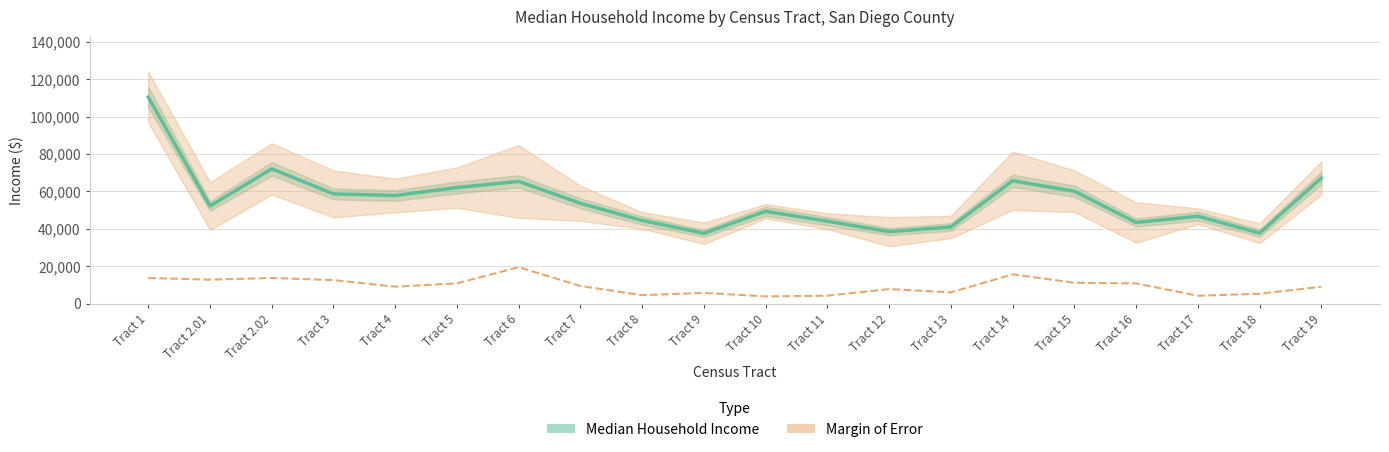

Reading left to right, transcribe all the data shown in this chart.

Median Household Income: Tract 1=110500	Tract 2.01=52217	Tract 2.02=72115	Tract 3=58688	Tract 4=57846	Tract 5=62083	Tract 6=65385	Tract 7=53642	Tract 8=44468	Tract 9=37620	Tract 10=49381	Tract 11=44075	Tract 12=38472	Tract 13=41006	Tract 14=65709	Tract 15=60133	Tract 16=43409	Tract 17=46752	Tract 18=37690	Tract 19=67212
Margin of Error: Tract 1=13691	Tract 2.01=12803	Tract 2.02=13707	Tract 3=12575	Tract 4=9034	Tract 5=10827	Tract 6=19485	Tract 7=9404	Tract 8=4512	Tract 9=5726	Tract 10=3845	Tract 11=4221	Tract 12=7774	Tract 13=6005	Tract 14=15646	Tract 15=11147	Tract 16=10818	Tract 17=4196	Tract 18=5272	Tract 19=9015